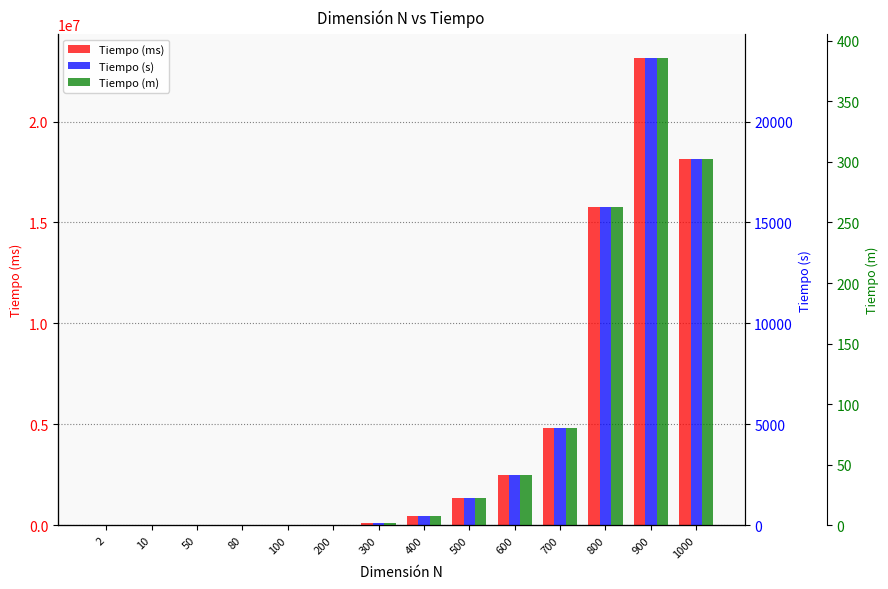

What is the difference between the Tiempo (ms) values at 200 and 2?

16420.0